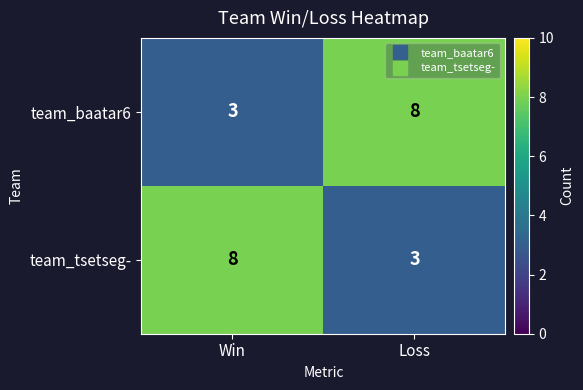

What is the difference between the highest and lowest values at Win?

5